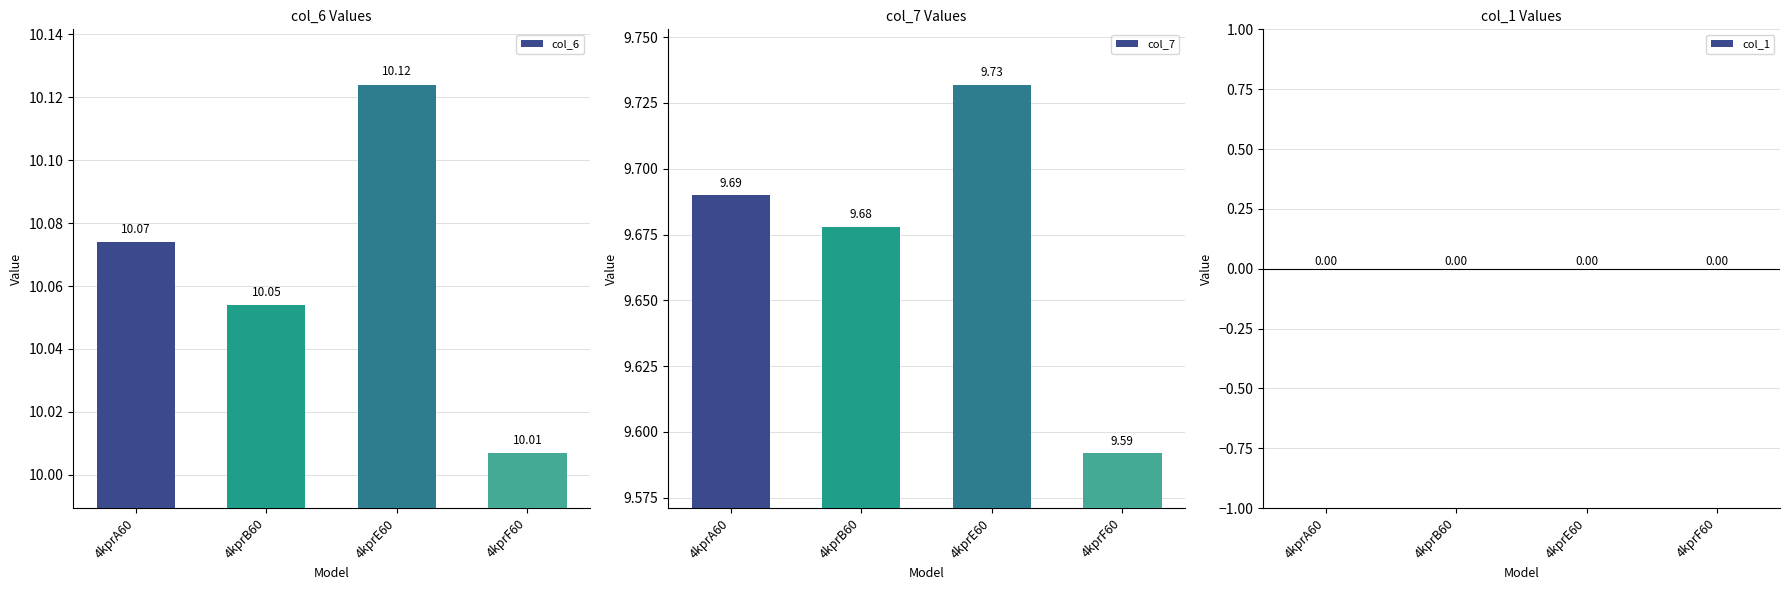

Reading left to right, extract all data points from this chart.

col_6: 4kprA60=10.1	4kprB60=10.1	4kprE60=10.1	4kprF60=10.0
col_7: 4kprA60=9.7	4kprB60=9.7	4kprE60=9.7	4kprF60=9.6
col_1: 4kprA60=0.0	4kprB60=0.0	4kprE60=0.0	4kprF60=0.0